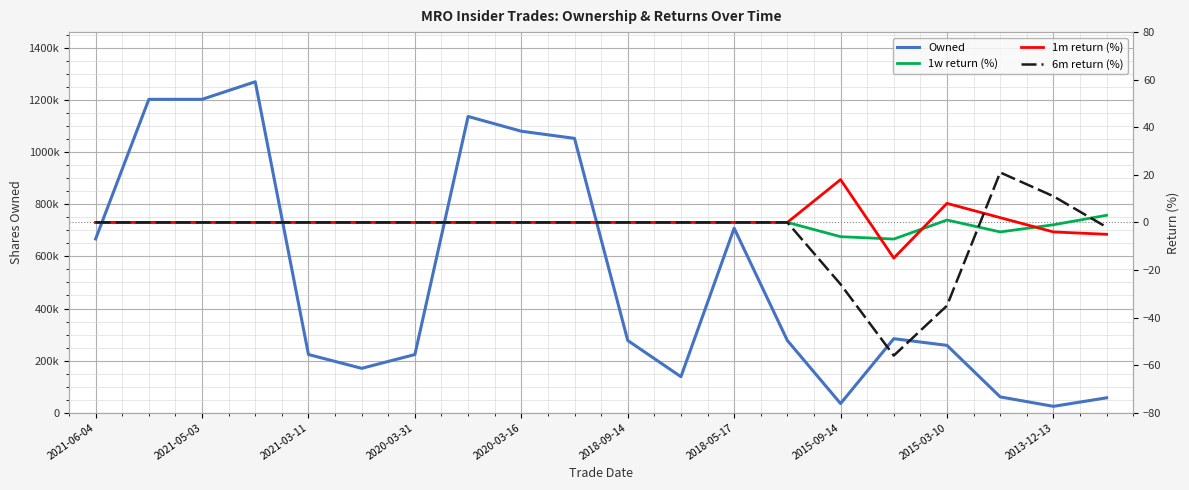

Between 15 and 18, which is larger?

15